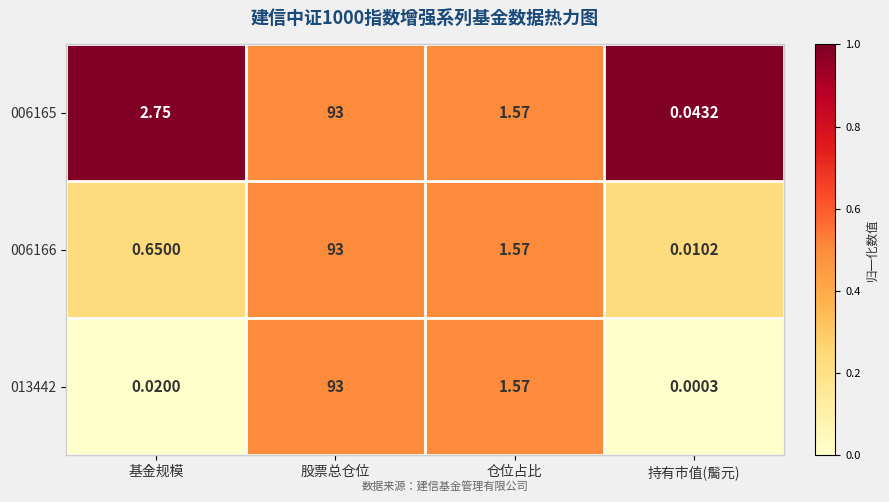

How many categories are shown in the chart?

4